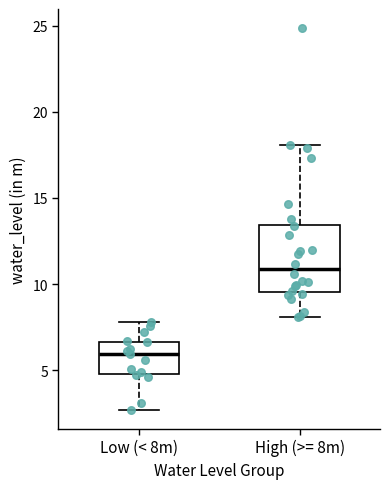

Reading left to right, transcribe this box plot: for each box, give where its median line is, the range the box spans, and where its two whiskers end, as read against the y-axis. The values are not printed on the chart, so give them approximately, as read against the axis.

Low (< 8m): median 6.0, box 5.0 to 6.5, whiskers 2.5 to 8.0
High (>= 8m): median 11.0, box 9.5 to 13.5, whiskers 8.0 to 18.0